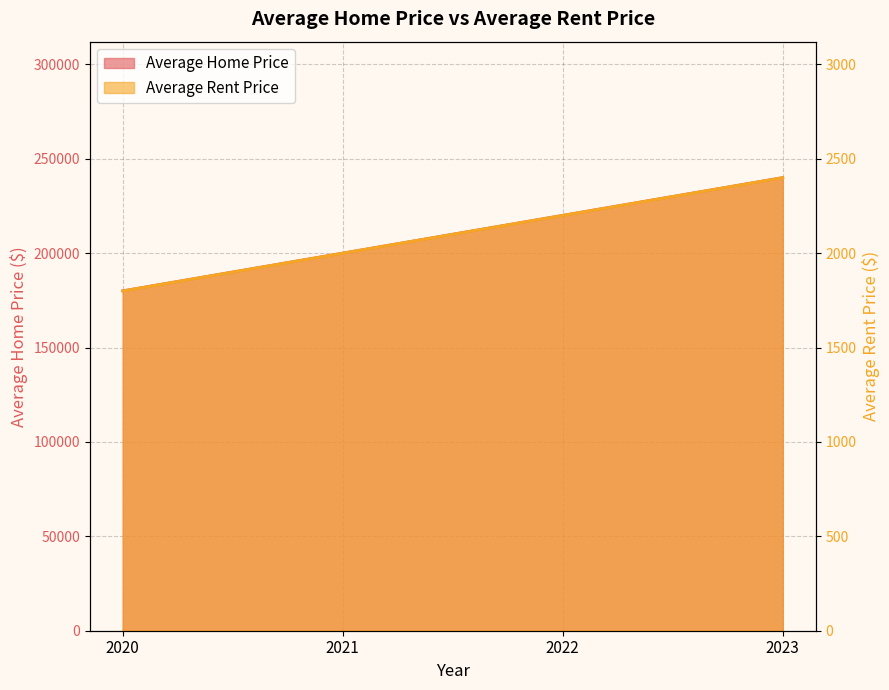

At which category is the sum across all series the highest?

2023